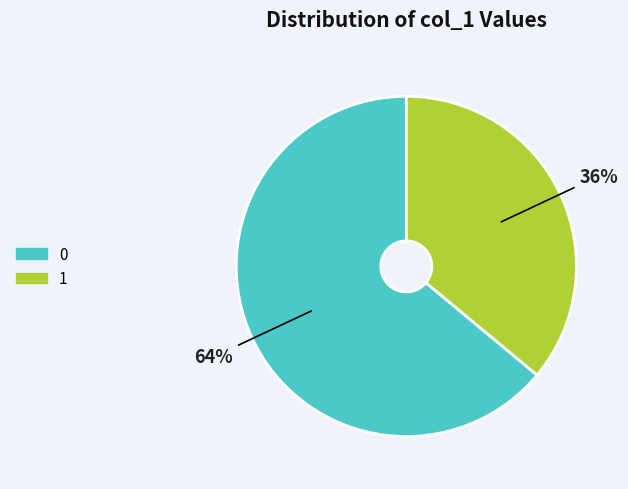

How many slices are in this pie chart?

2